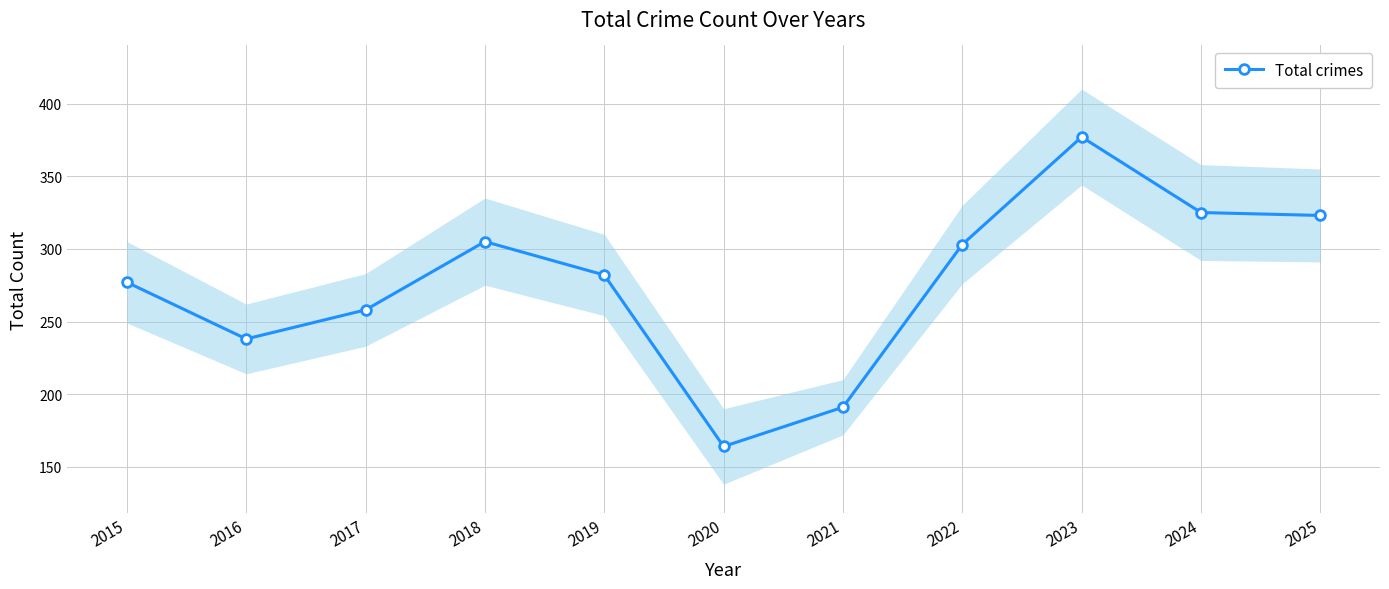

What is the sum of the values at 2021 and 2022?

494